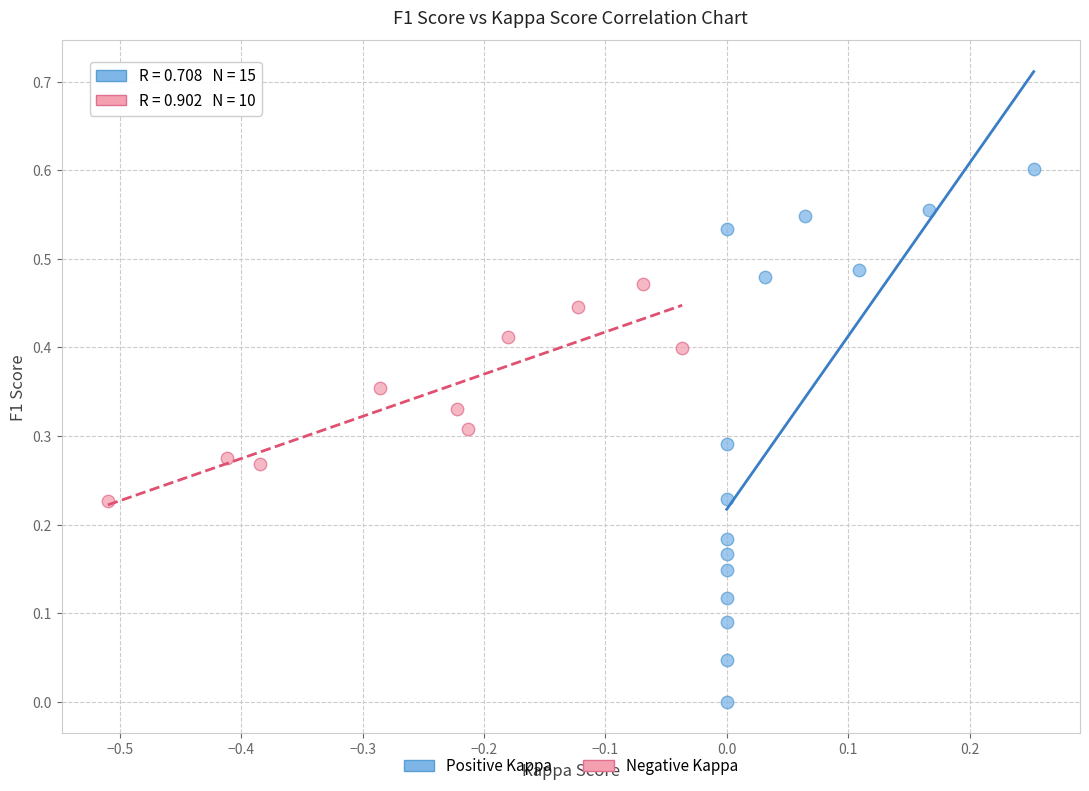

Which series reaches the maximum Y coordinate?

Positive Kappa